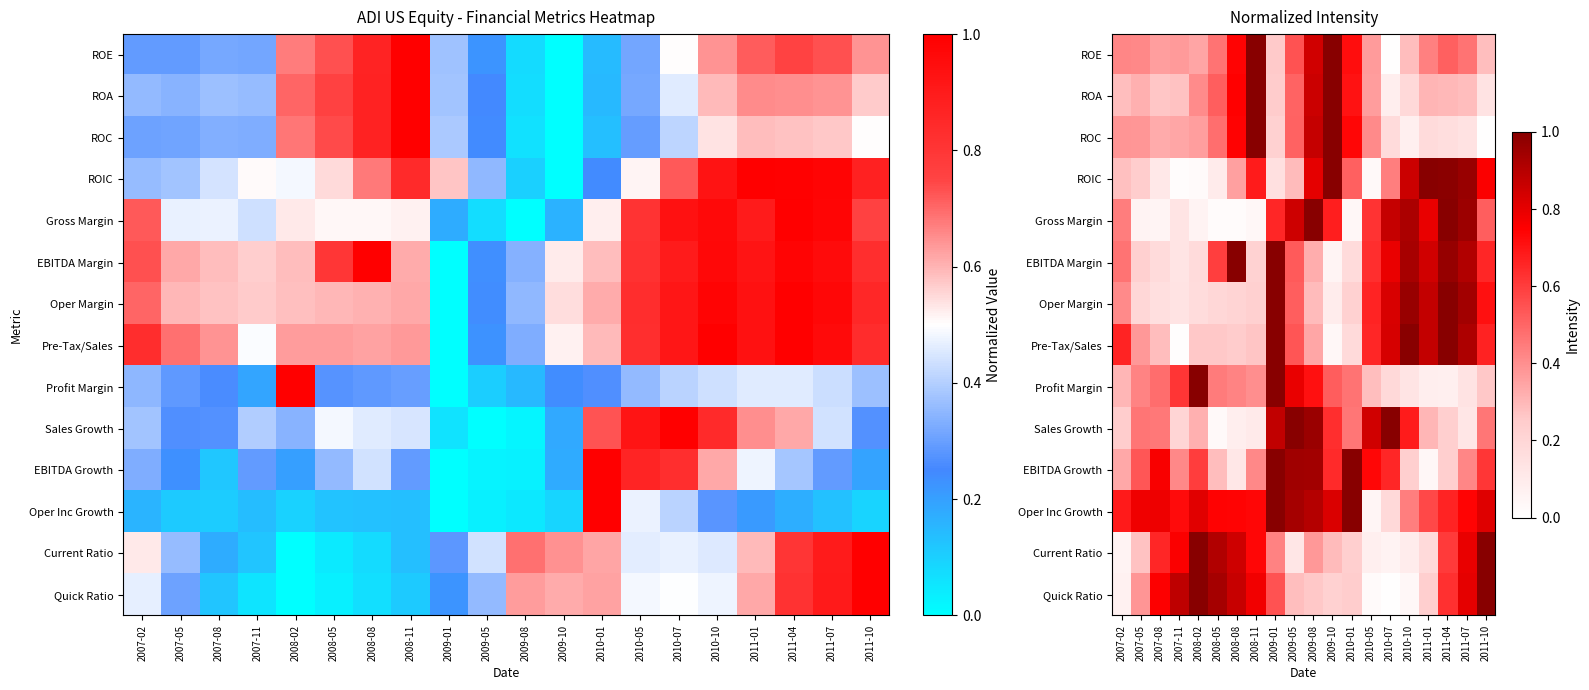

List the series in order of their peak value, highest first.

ROE, ROA, ROC, ROIC, Gross Margin, EBITDA Margin, Oper Margin, Pre-Tax/Sales, Profit Margin, Sales Growth, EBITDA Growth, Oper Inc Growth, Current Ratio, Quick Ratio